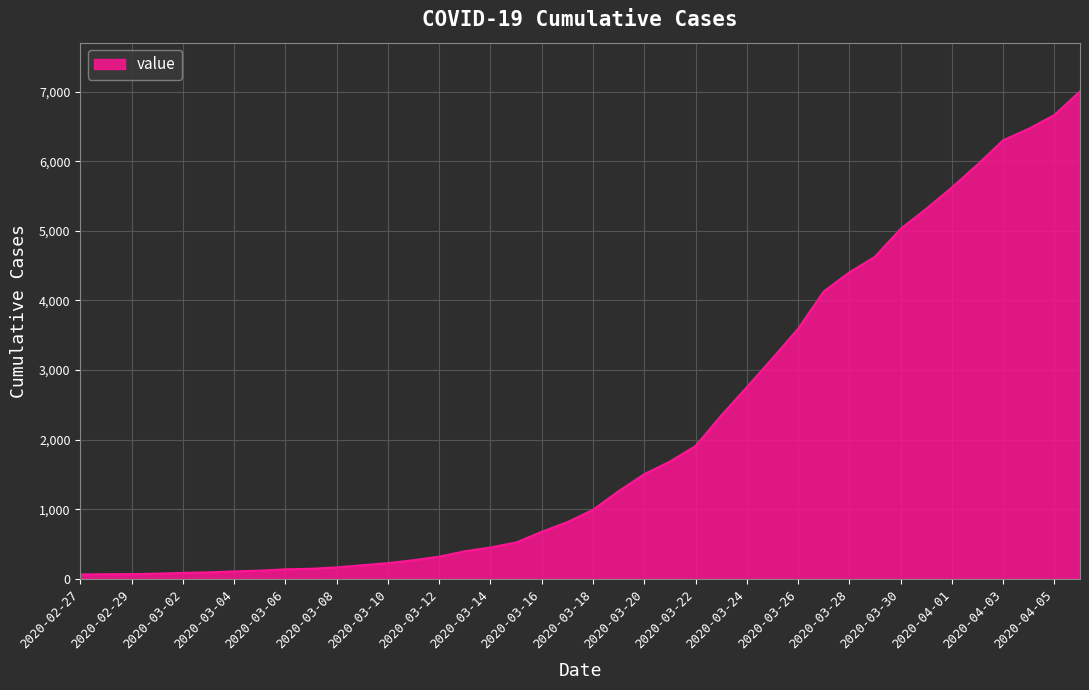

Count the number of categories in the chart.

40